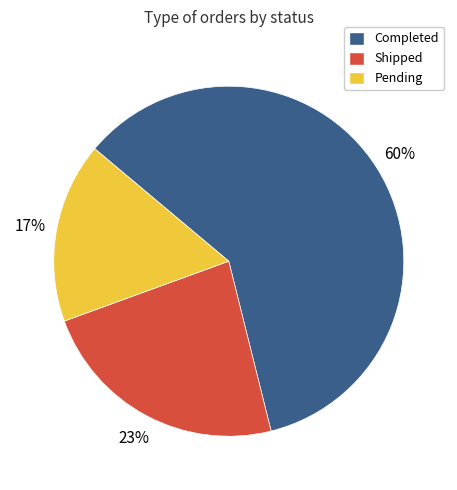

To the nearest percent, what portion does Completed represent?

60%